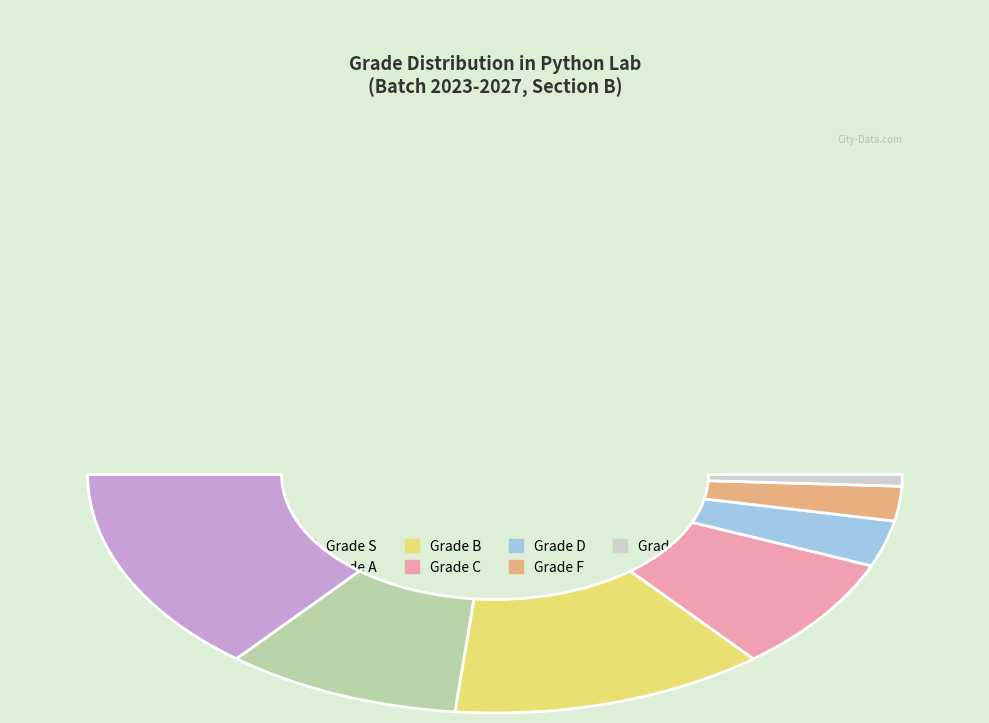

Does any single category account for the majority?

No